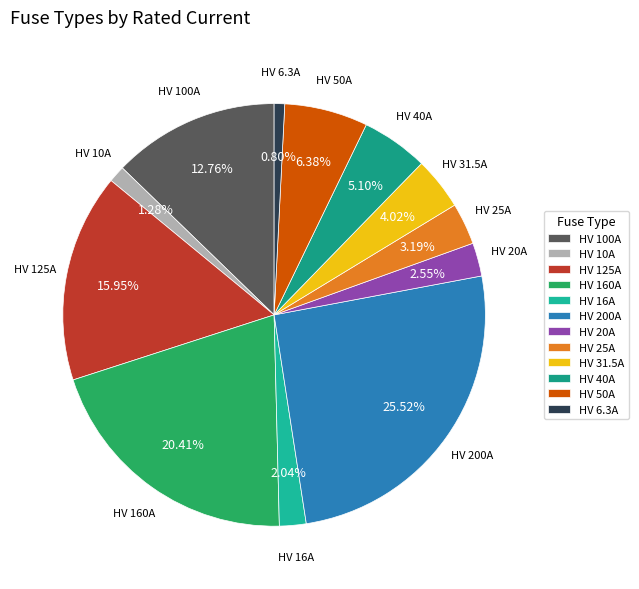

Approximately how many times larger is the value at HV 25A compared to HV 6.3A?

4.0